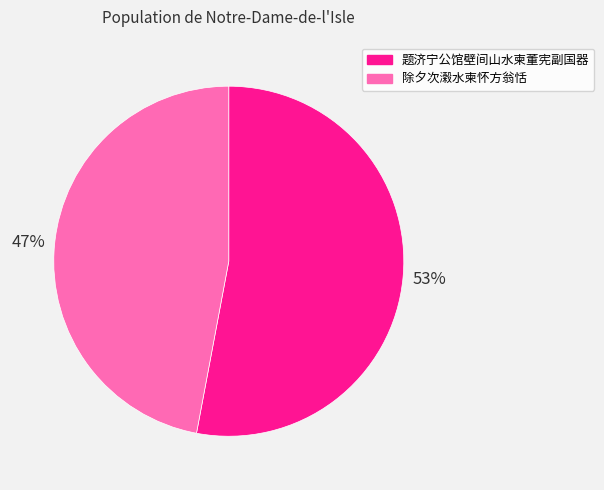

Does 除夕次濲水柬怀方翁恬 represent more than half of the total?

No